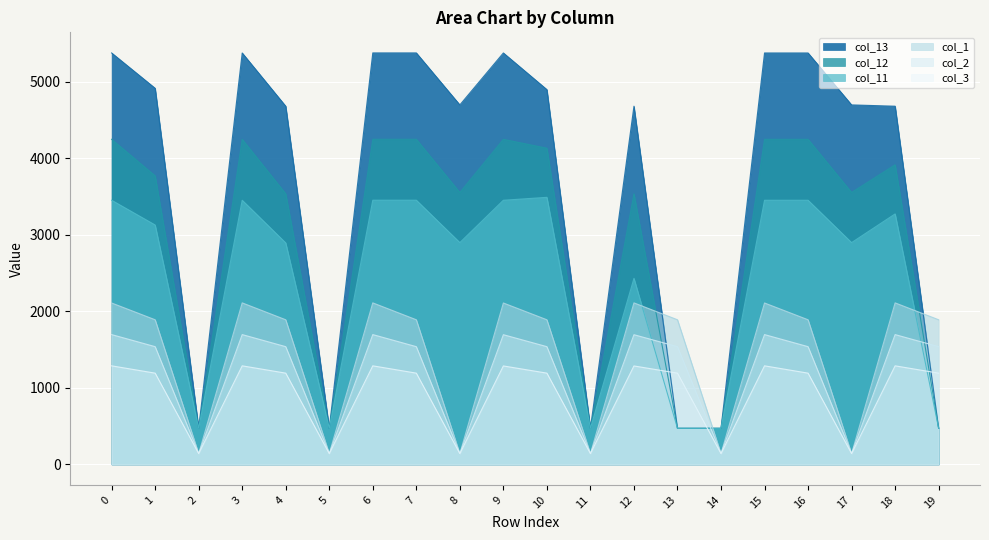

What are all the series names shown in the legend?

col_11, col_12, col_13, col_1, col_2, col_3